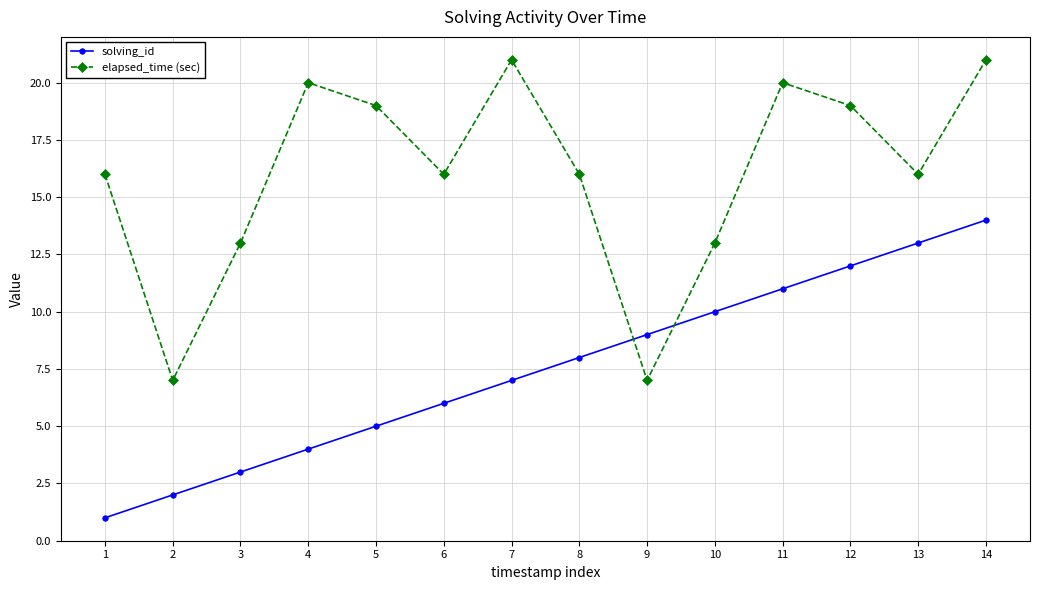

Is it true that elapsed_time (sec) equals 13 at 10?

True